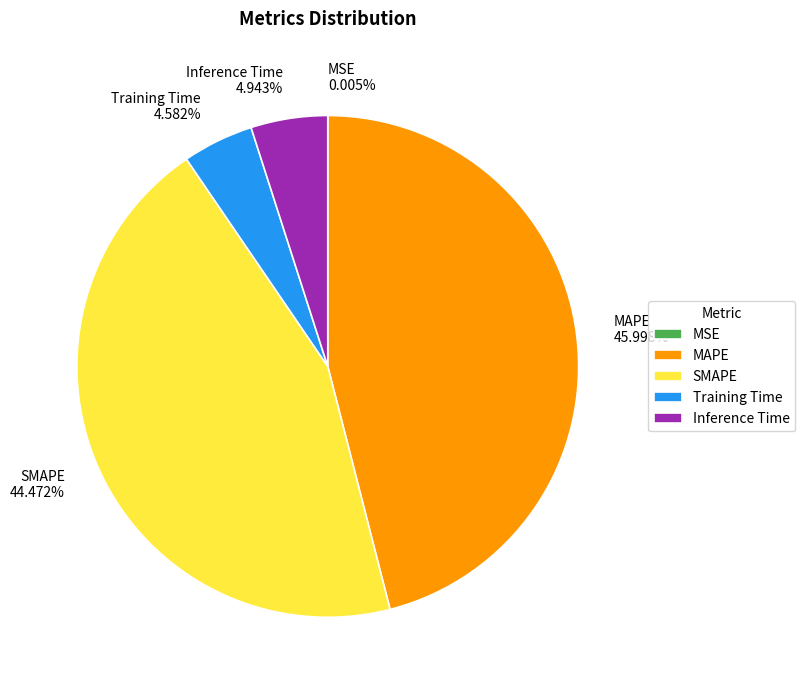

To the nearest percent, what is the average slice percentage?

20%